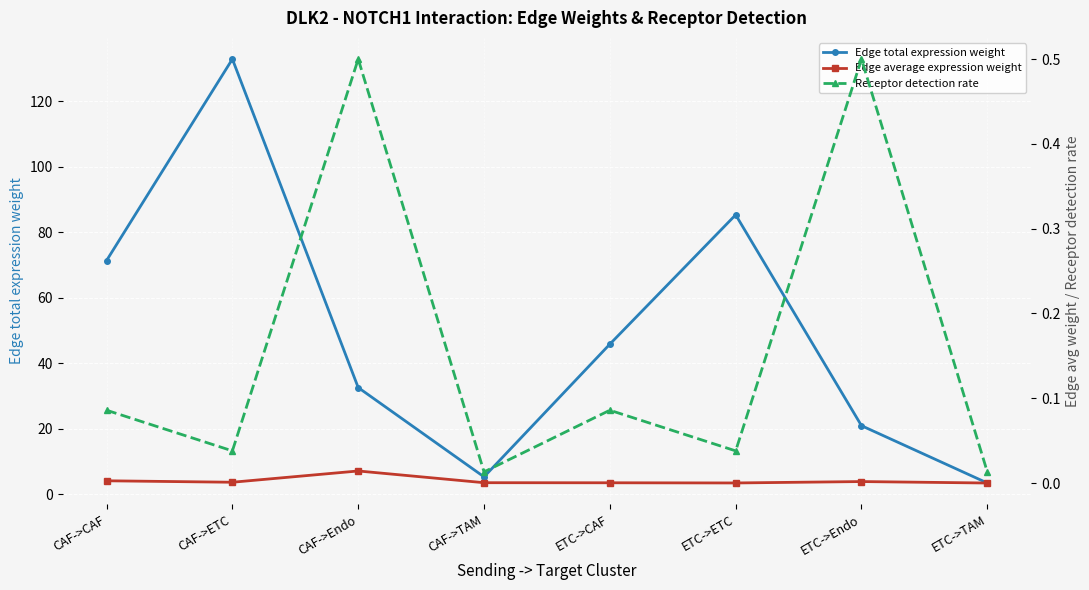

What is the maximum value for Edge total expression weight?

132.8